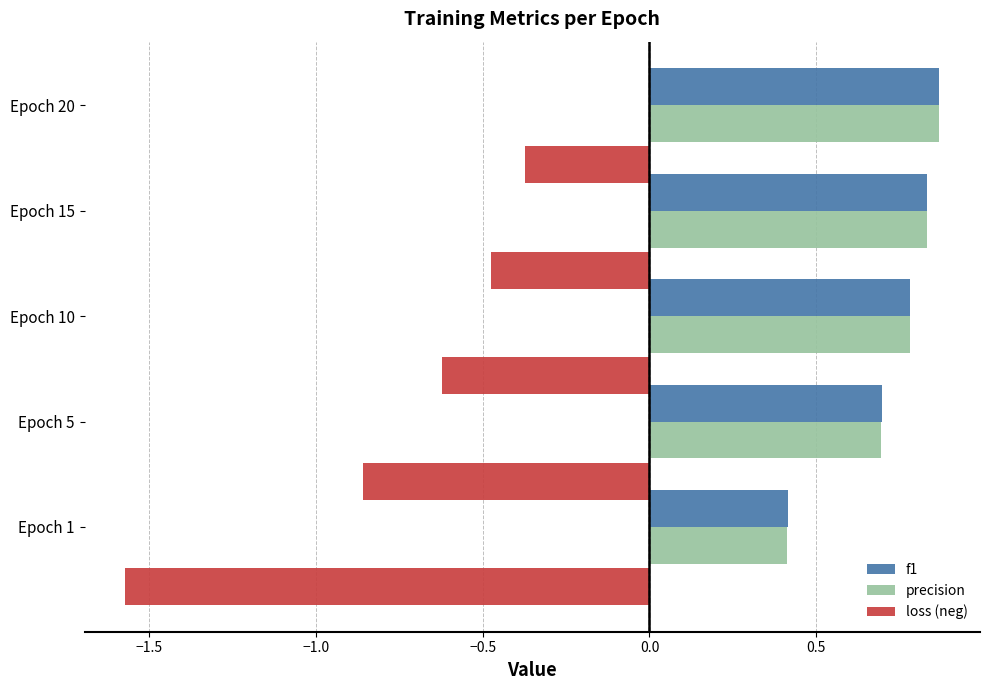

Is it true that f1 equals 0.5 at Epoch 20?

False